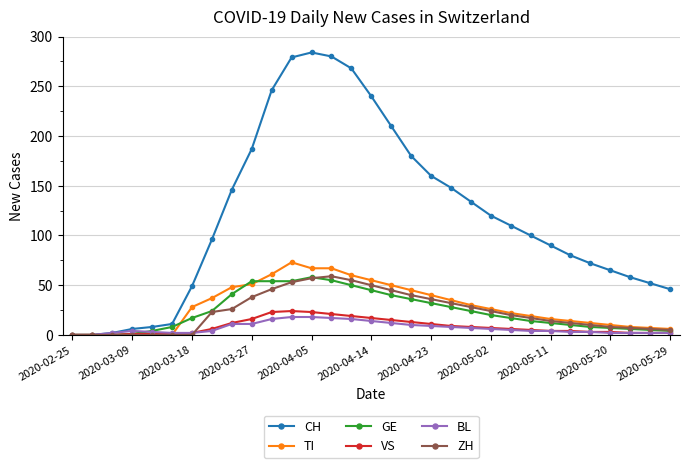

What is the greatest value displayed?

284